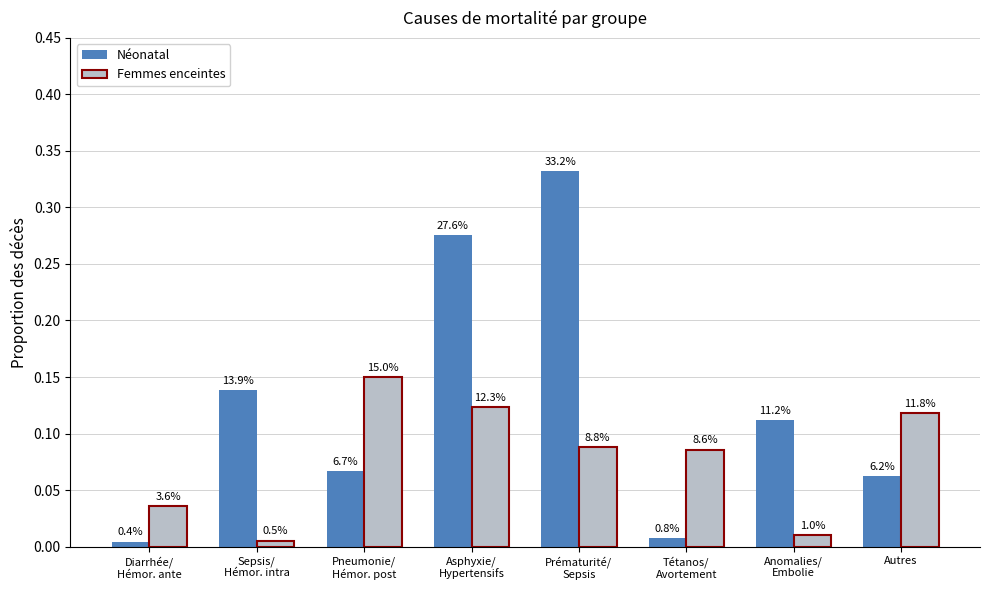

Does the chart contain any negative values?

No